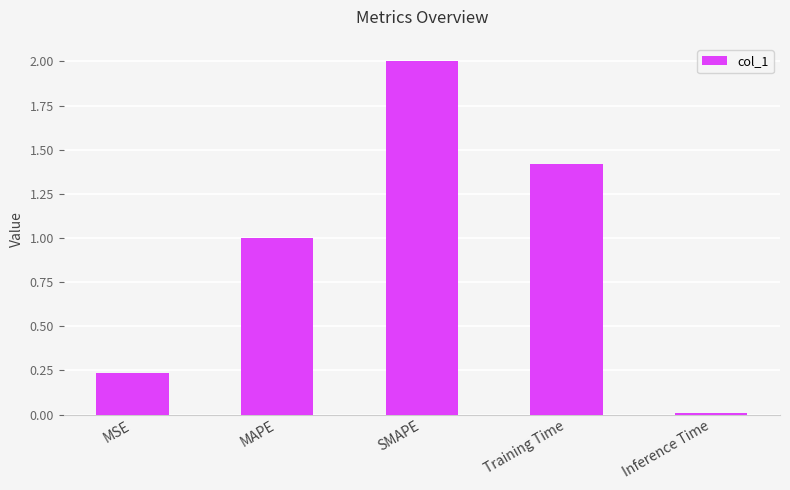

What is the average value?

0.9